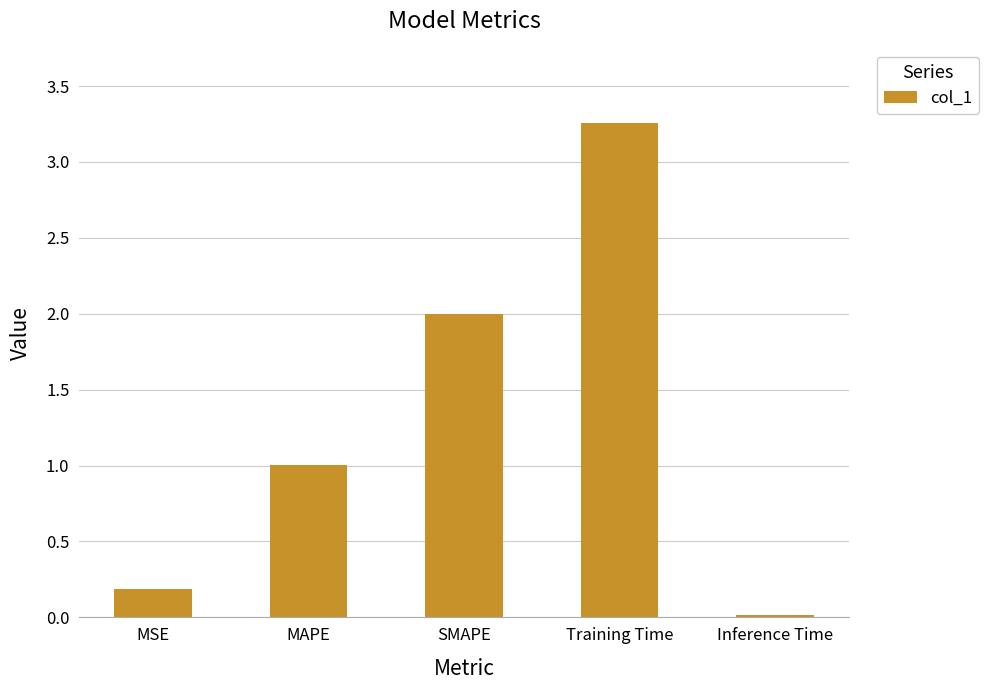

What is the sum of the values at Inference Time and MAPE?

1.0